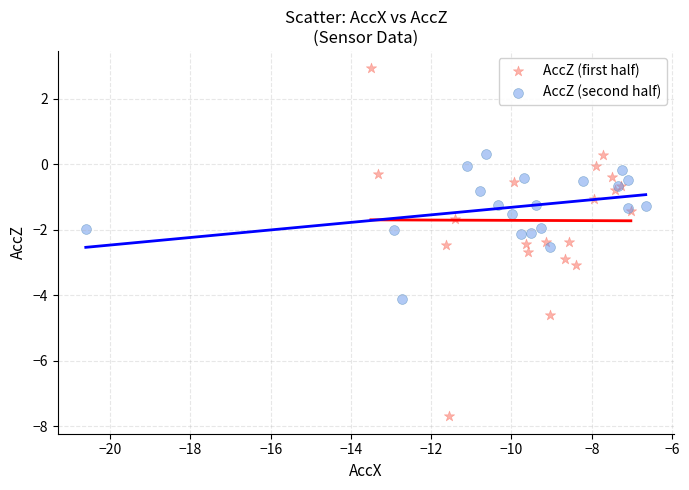

Which series contains the lowest Y value?

AccZ (first half)